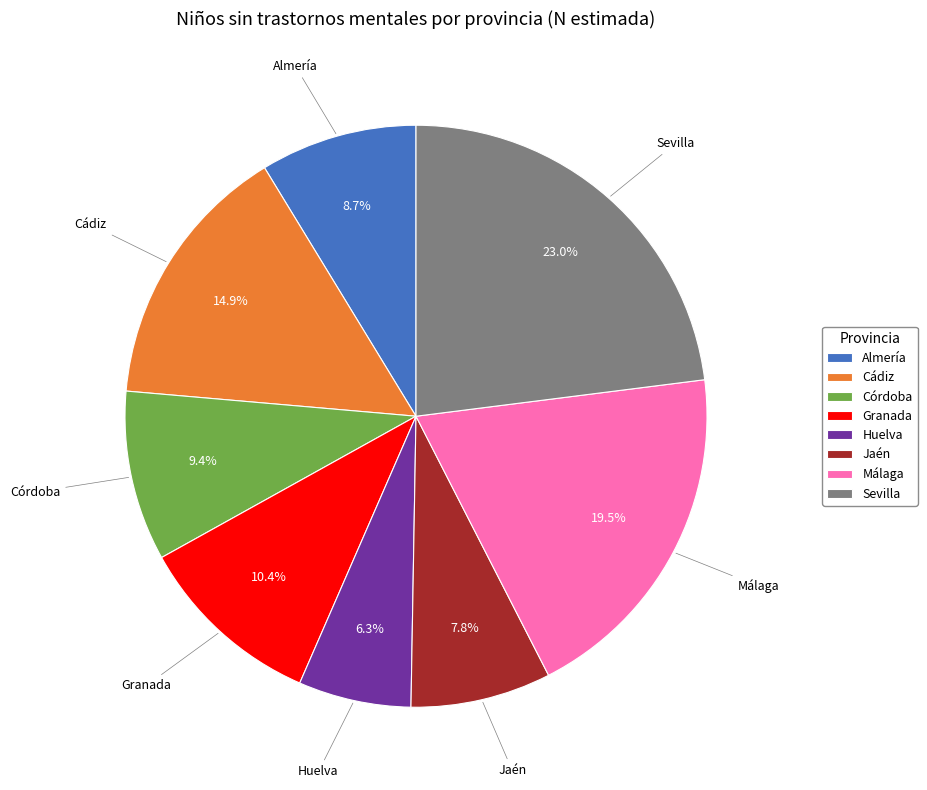

To the nearest percent, what is the combined percentage of Córdoba and Jaén?

17%